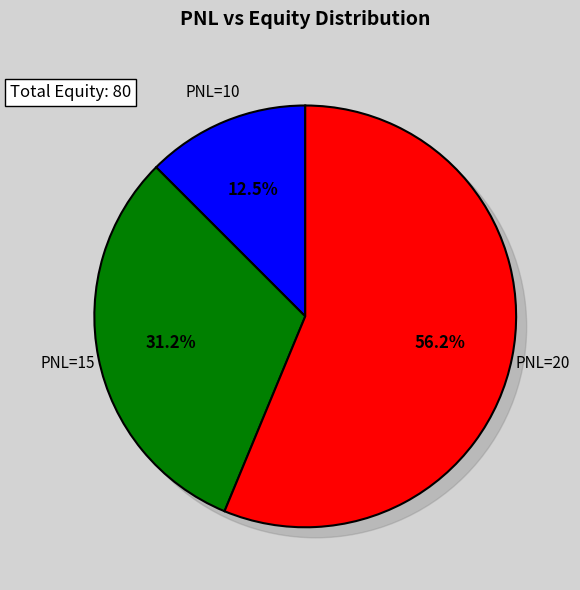

What is the change in value from 10 to 20?

+35